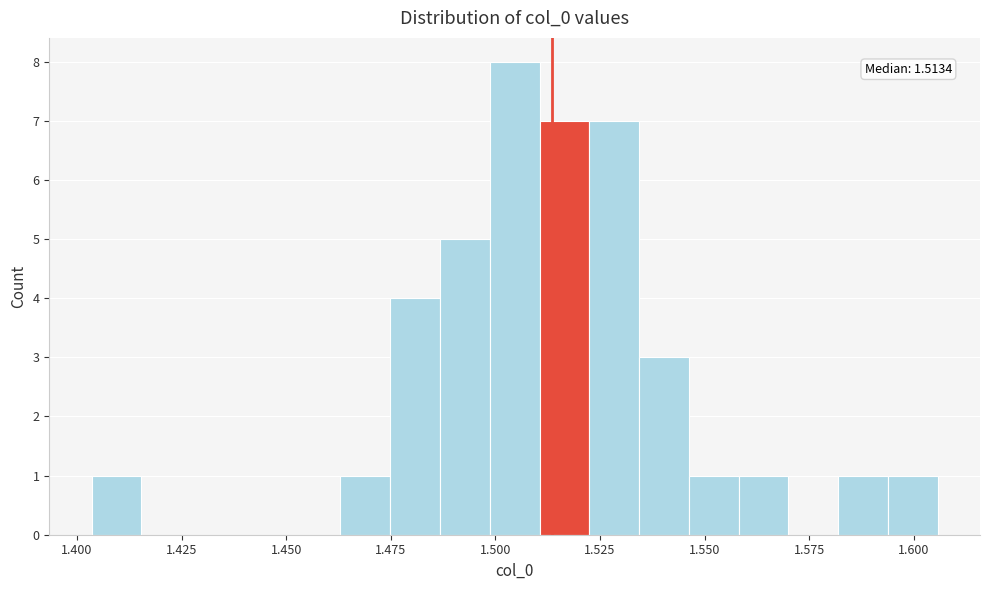

Read against the x-axis, roughly where is the centre of the tallest bar?

1.505